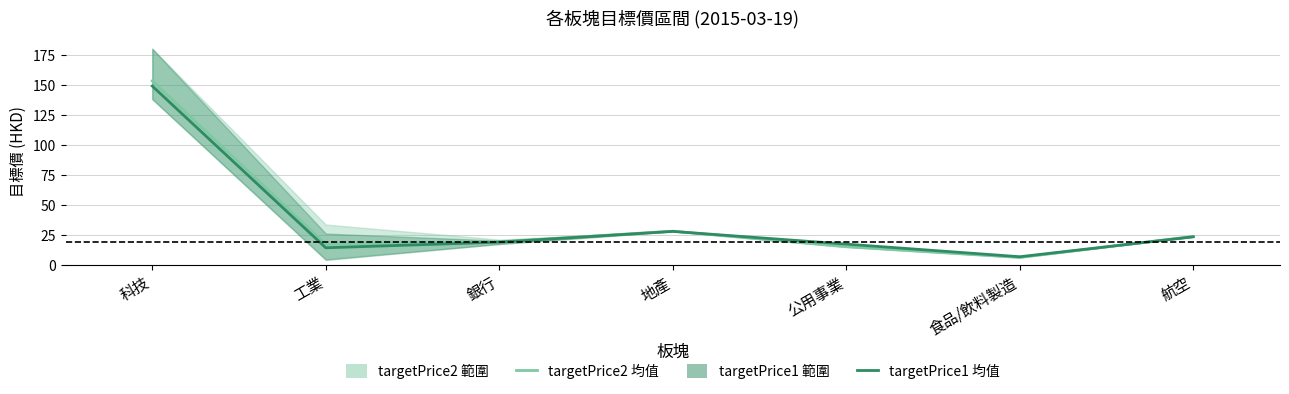

Is it true that targetPrice2 均值 equals 82.8 at 科技?

False